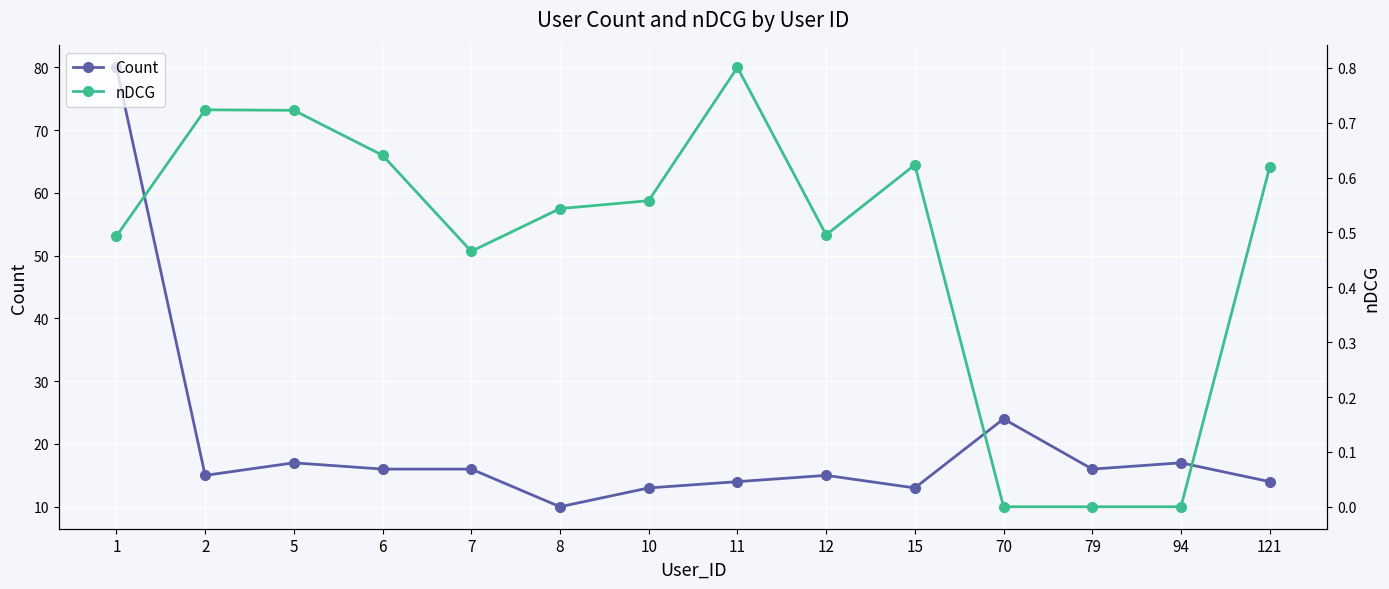

How many lines are shown in the chart?

2